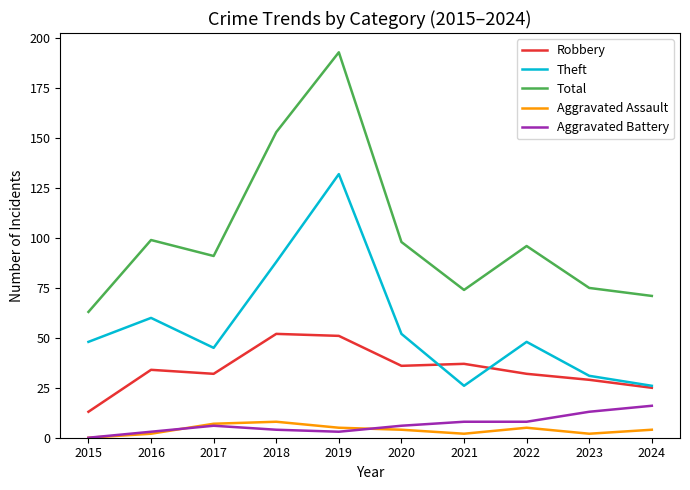

At 2022, list the series in order from largest to smallest.

Total, Theft, Robbery, Aggravated Battery, Aggravated Assault